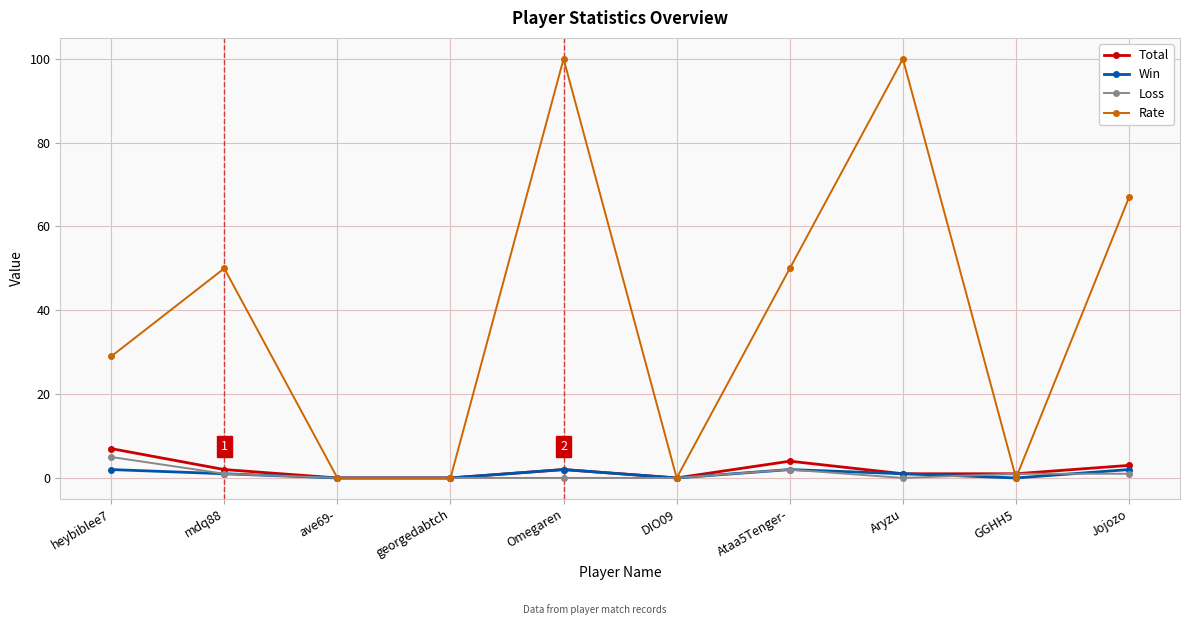

The Rate series shows 0 at ave69-. True or false?

True